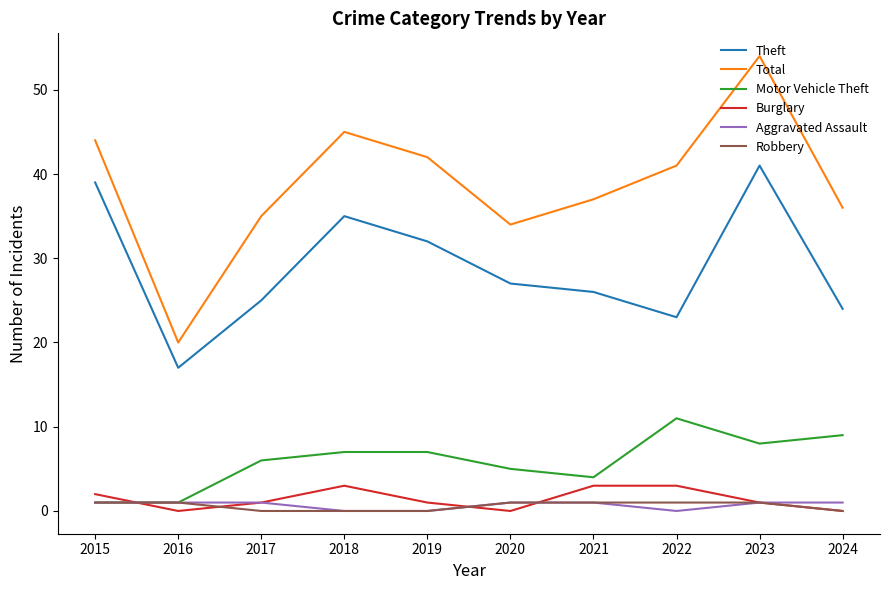

True or false: Theft and Robbery intersect in this chart.

False